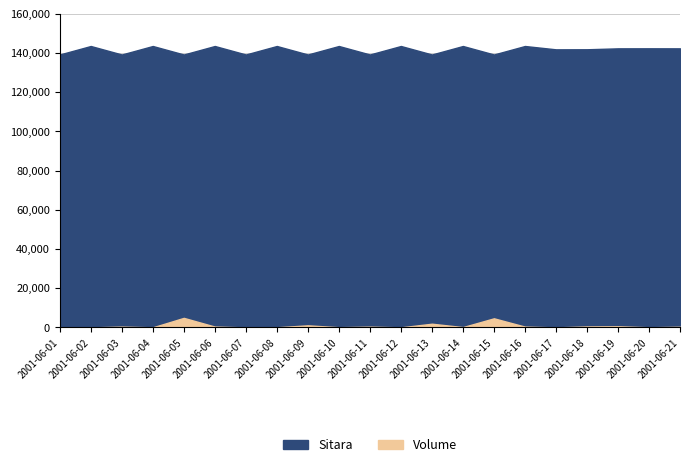

At which label does Volume first exceed 335?

2001-06-03